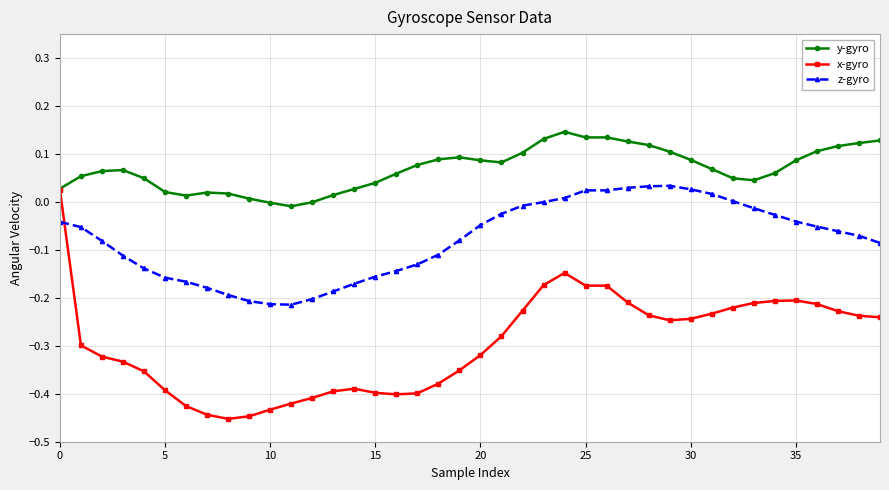

Rank the series by their average value, from lowest to highest.

x-gyro, z-gyro, y-gyro